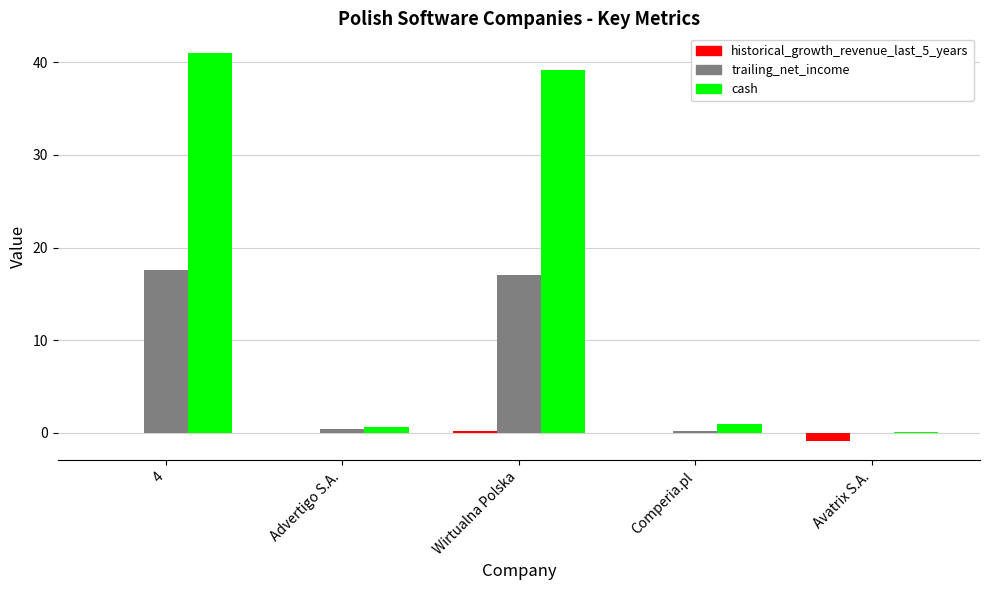

Which series changed the most between 4 and Advertigo S.A.?

cash